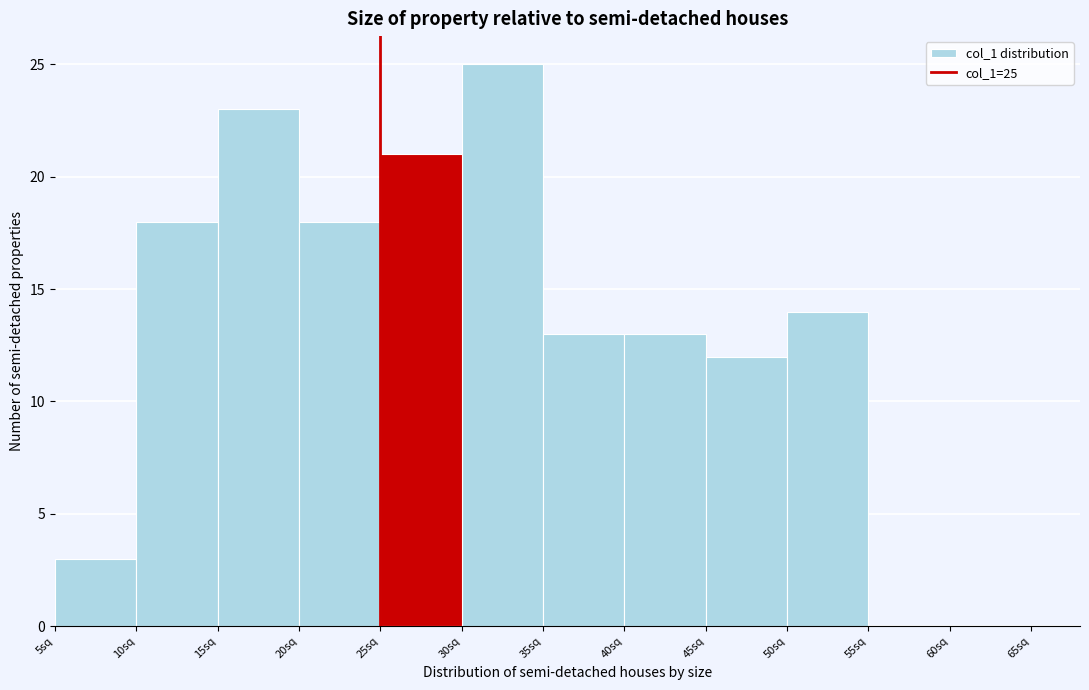

Which range on the x-axis has the tallest bar?

30 to 35